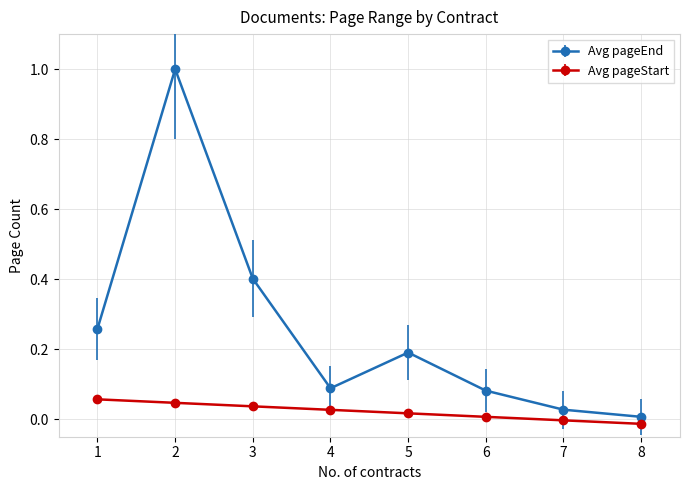

Which series has the largest total across all categories?

Avg pageEnd